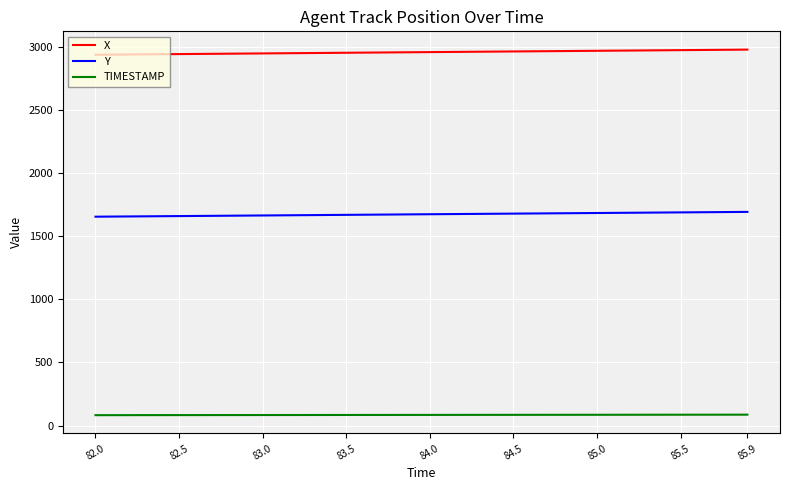

Which series has the largest total across all categories?

X